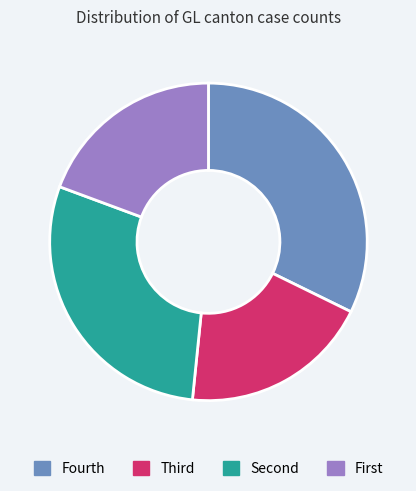

Is there any slice that represents more than half of the pie?

No